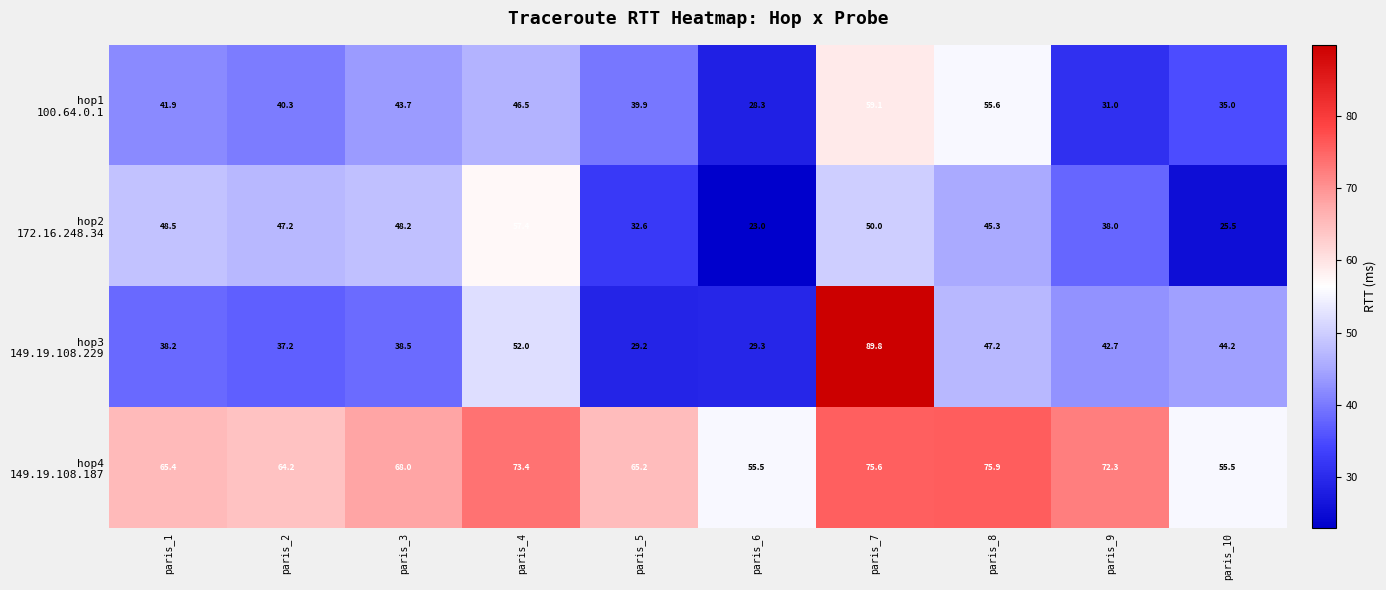

What is the difference between the highest and lowest values at paris_3?

29.5